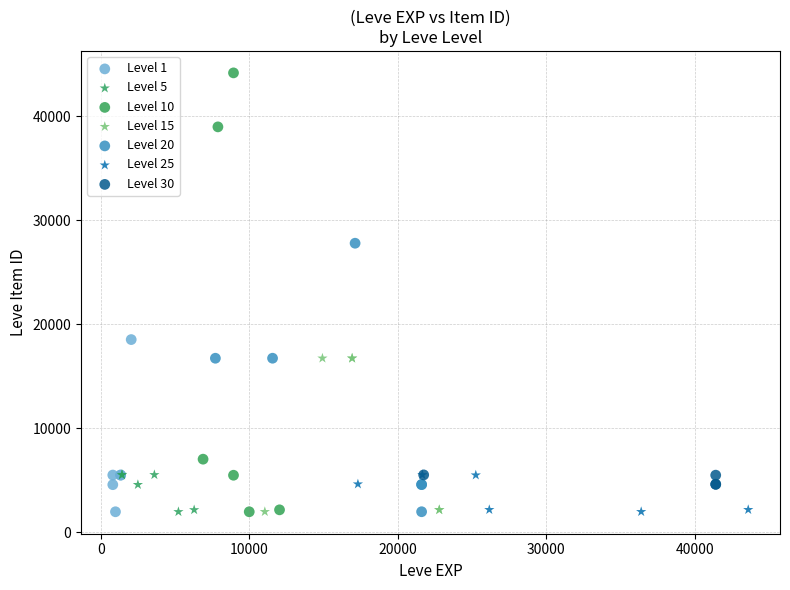

Which series has the widest spread of Y values?

Level 10